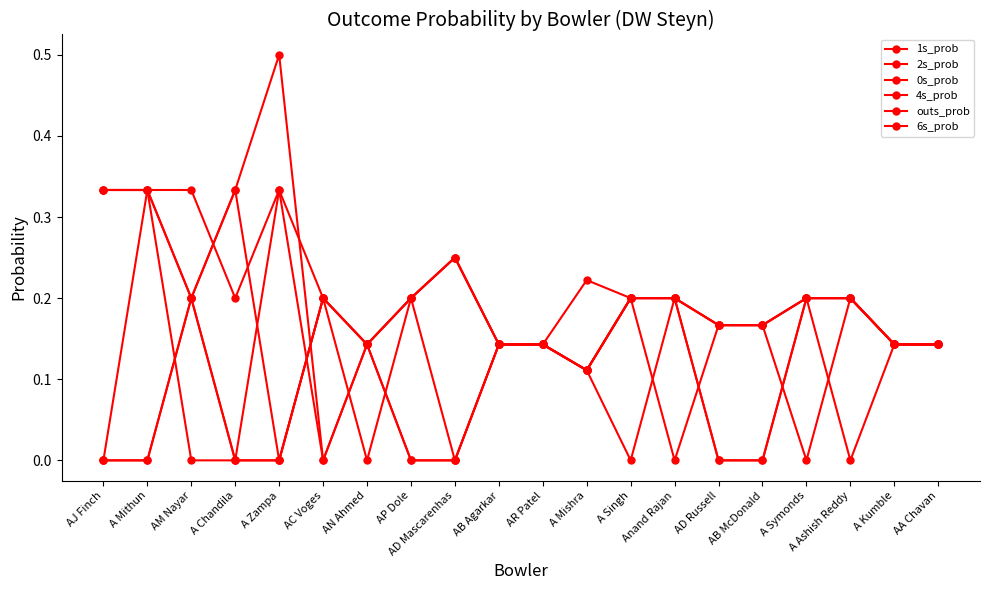

How many series are shown in this chart?

6